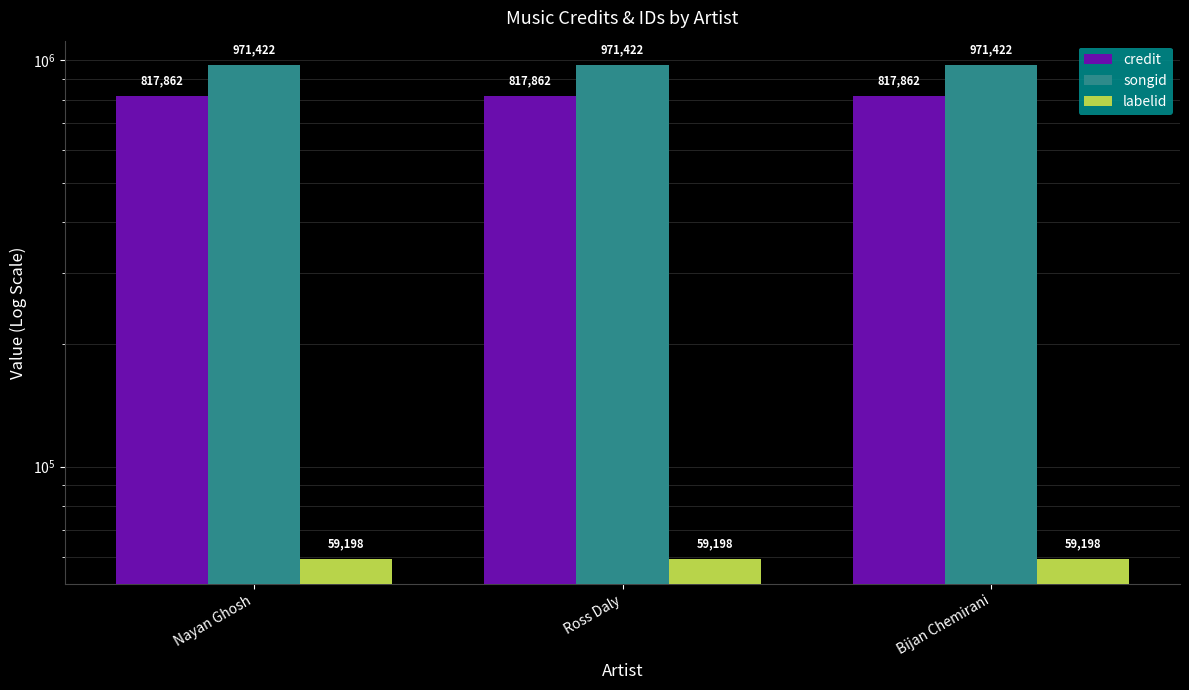

What value does the labelid series have at Bijan Chemirani?

59198